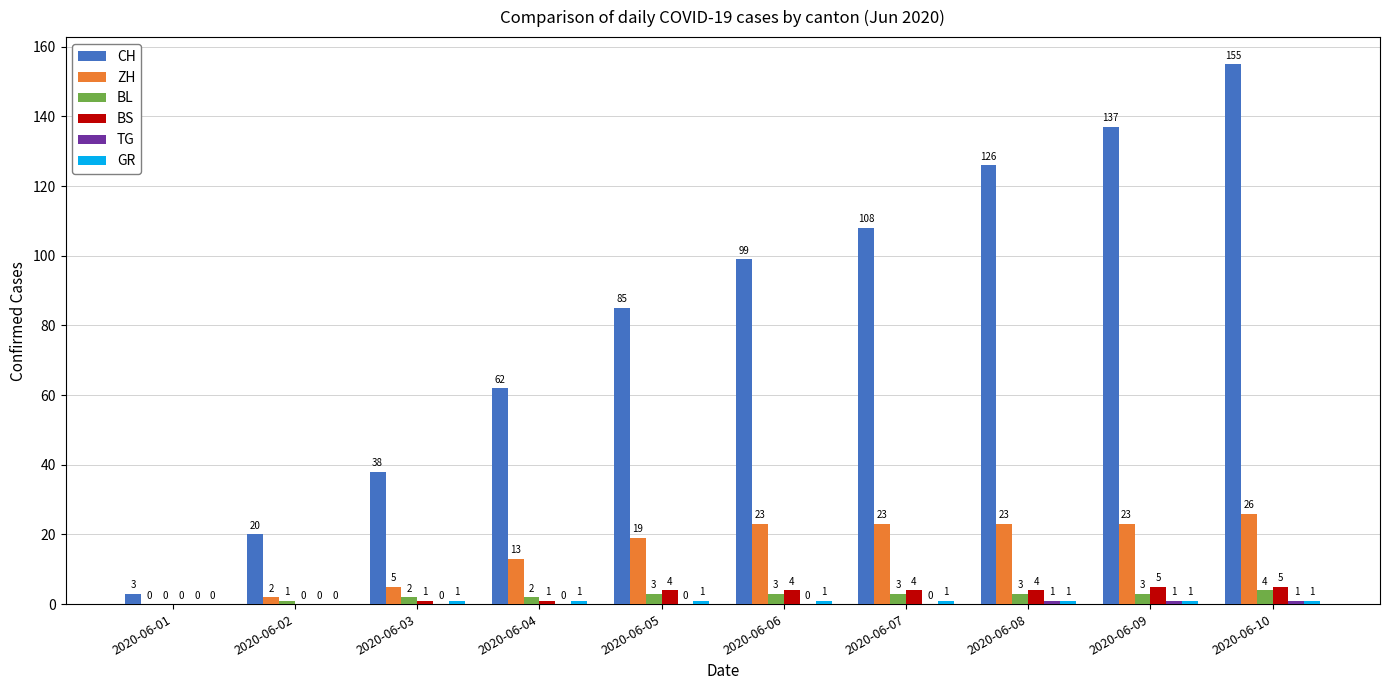

How many positive values does the ZH series have?

9